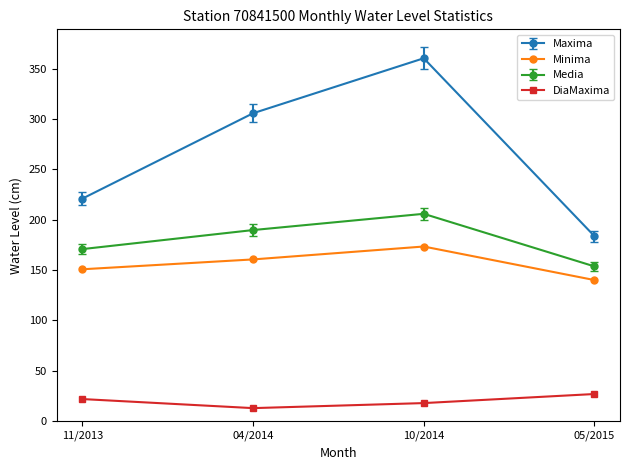

What is the maximum value for Minima?

173.4